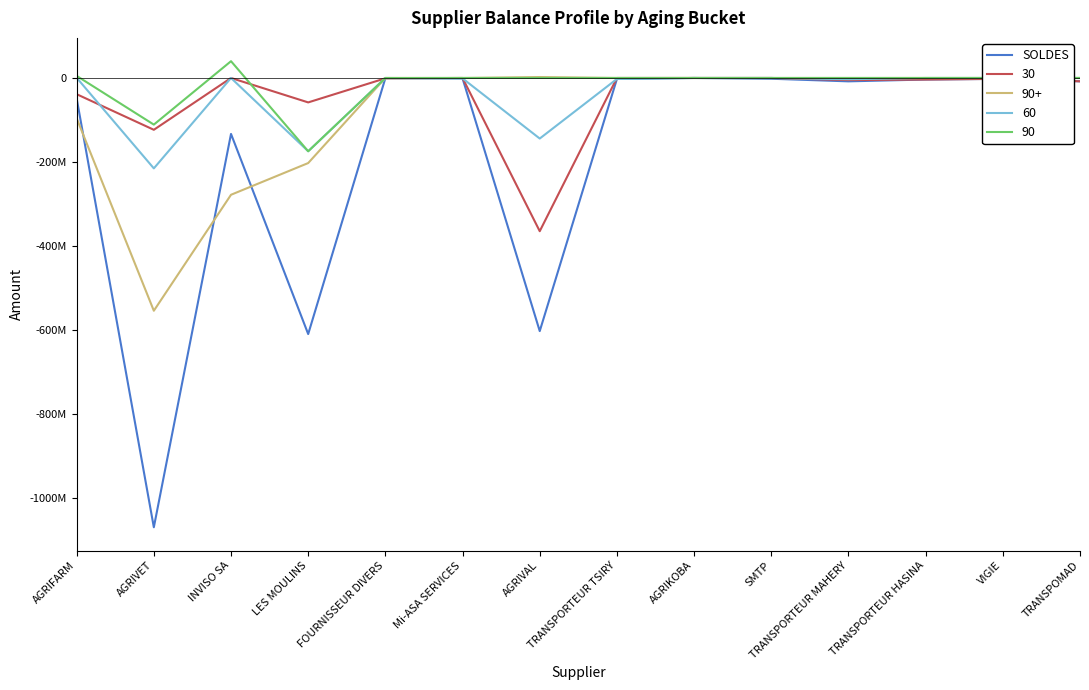

Does the chart have visible grid lines?

No